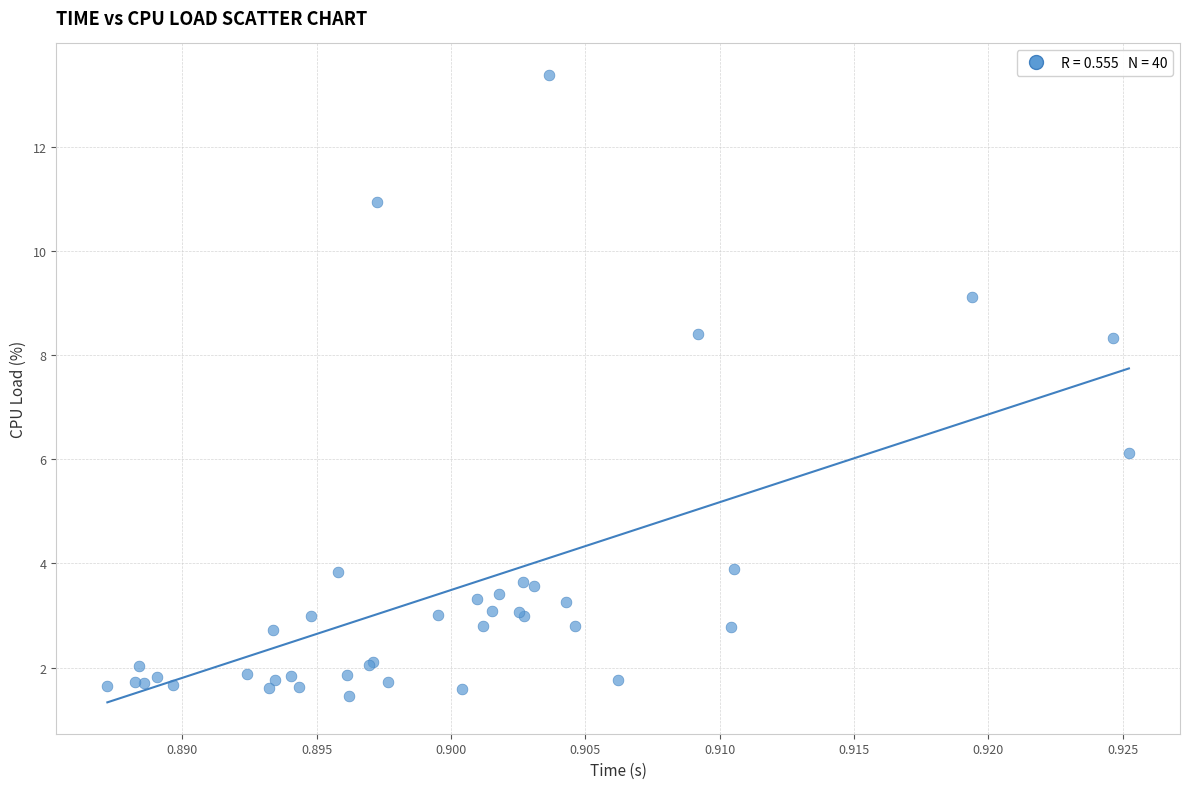

What Y value in the scatter plot is closest to 7?

6.1